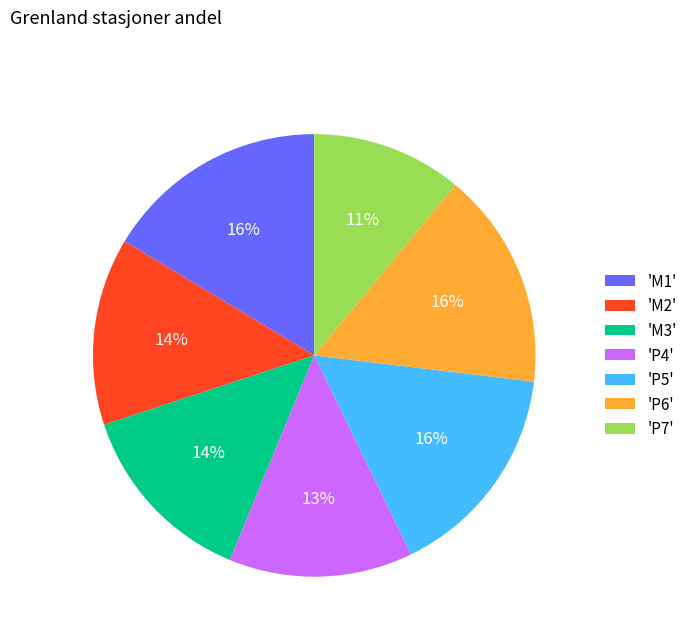

Does any single category account for the majority?

No